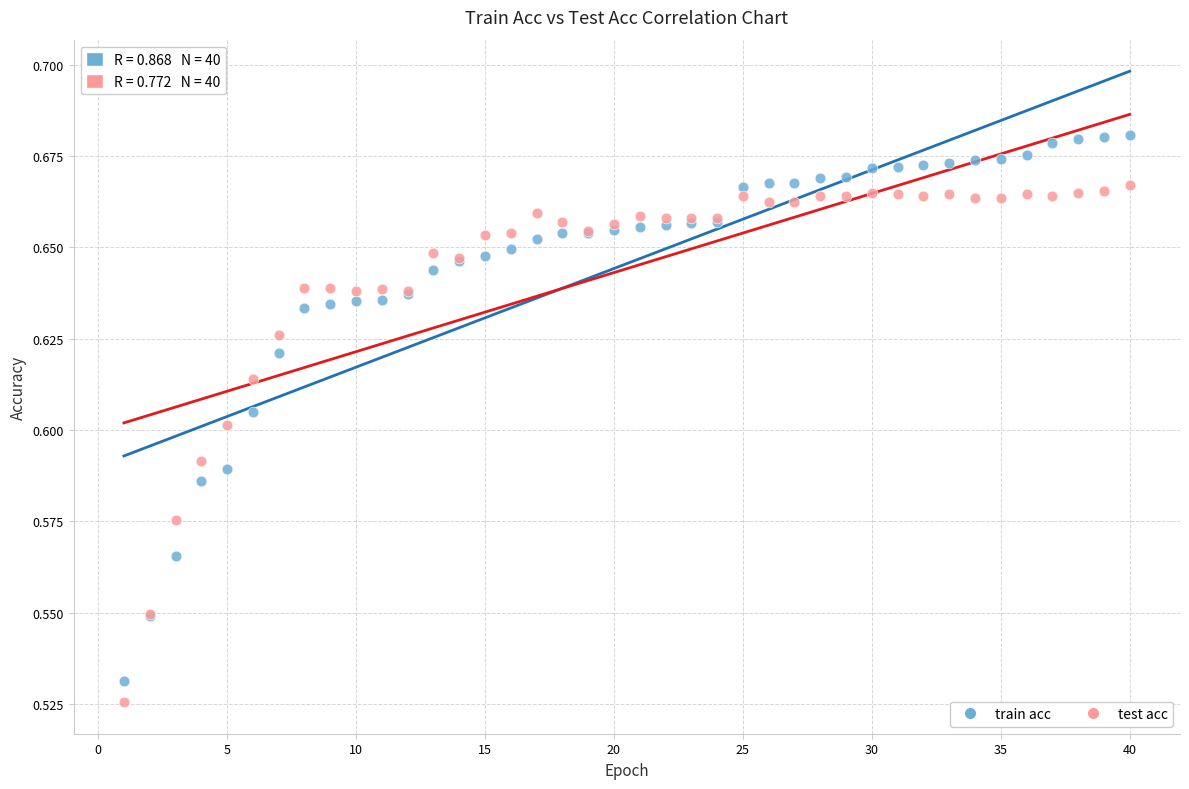

Which series reaches the maximum Y coordinate?

train acc